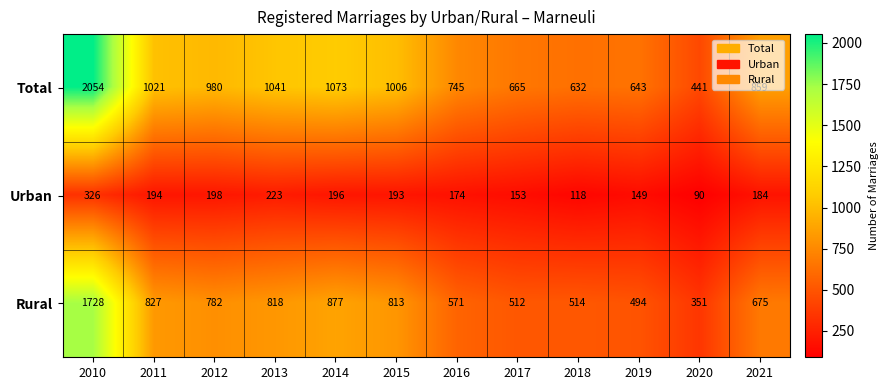

What is the difference between the highest and lowest values at 2015?

813